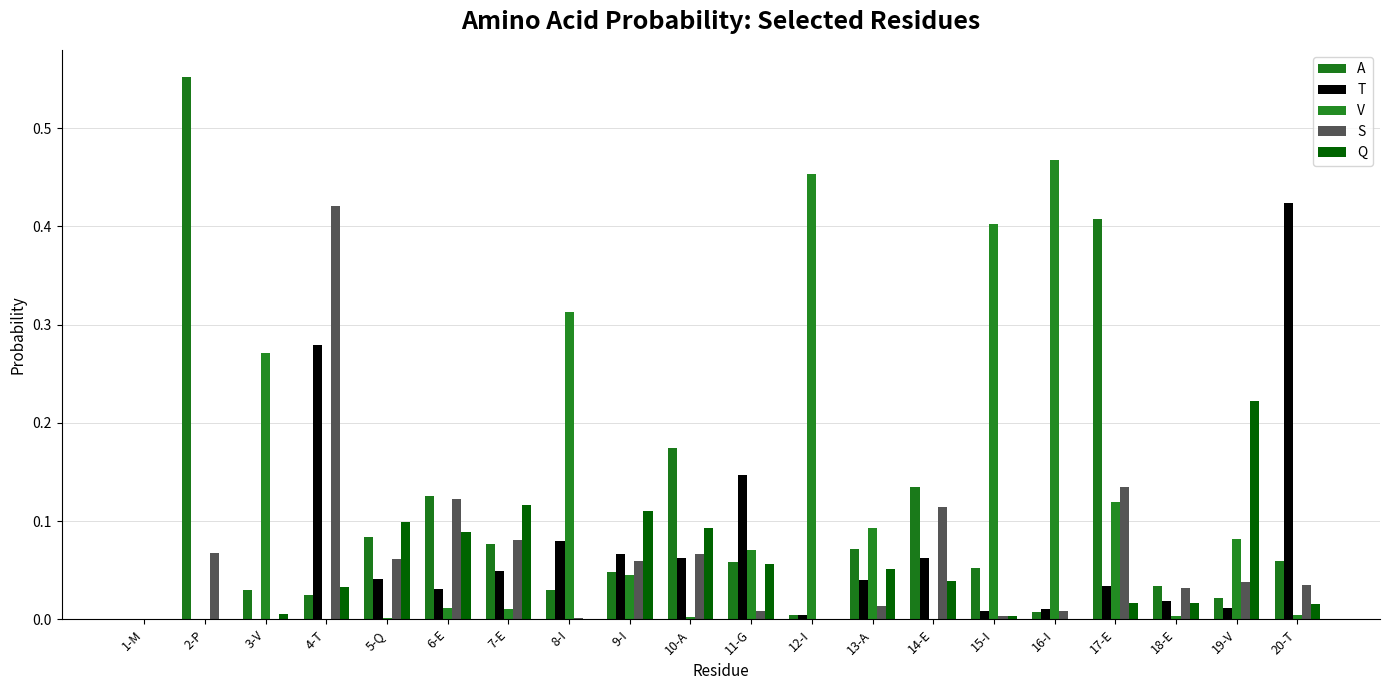

What is the highest value of the Q series?

0.2